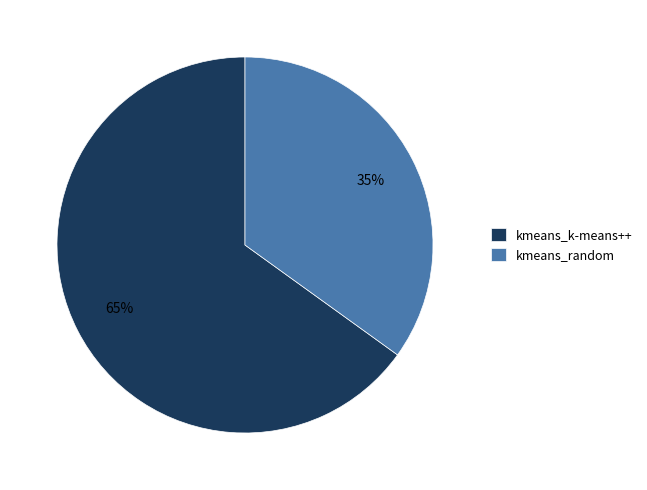

Combined, do kmeans_random and kmeans_k-means++ account for over 50%?

Yes